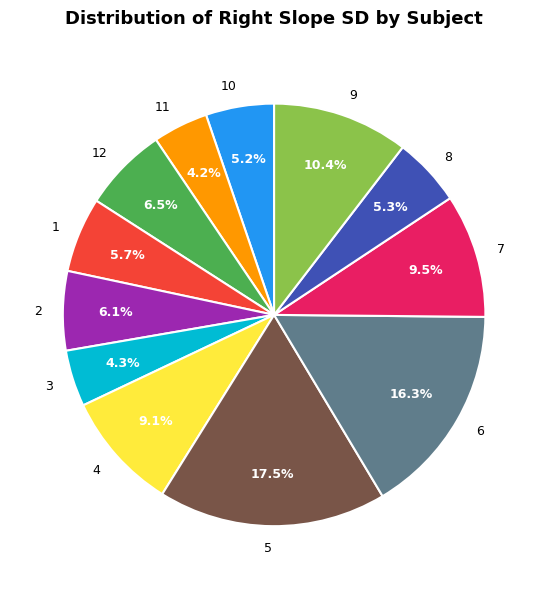

Which has a higher value, 6 or 11?

6